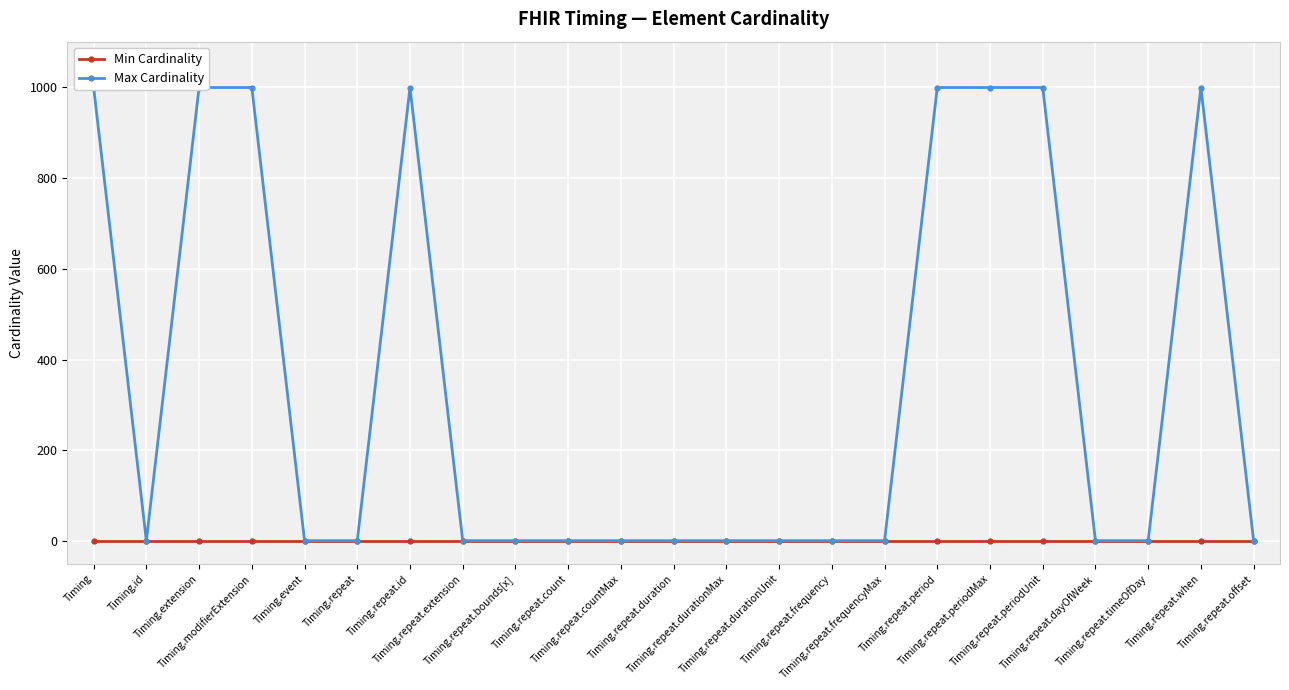

True or false: Min Cardinality and Max Cardinality intersect in this chart.

False